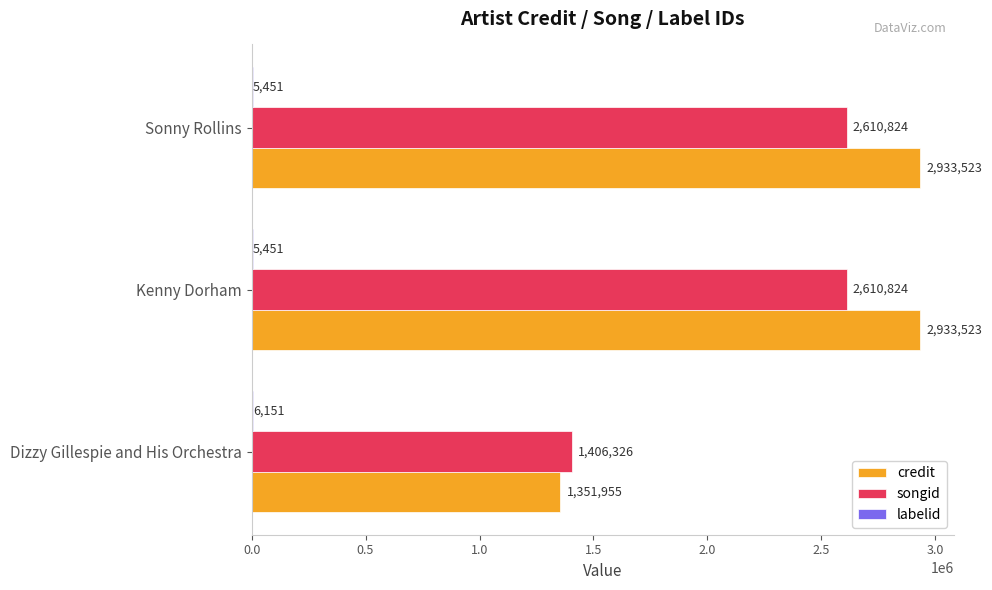

Is the value of songid at Dizzy Gillespie and His Orchestra greater than the value of credit at Kenny Dorham?

No